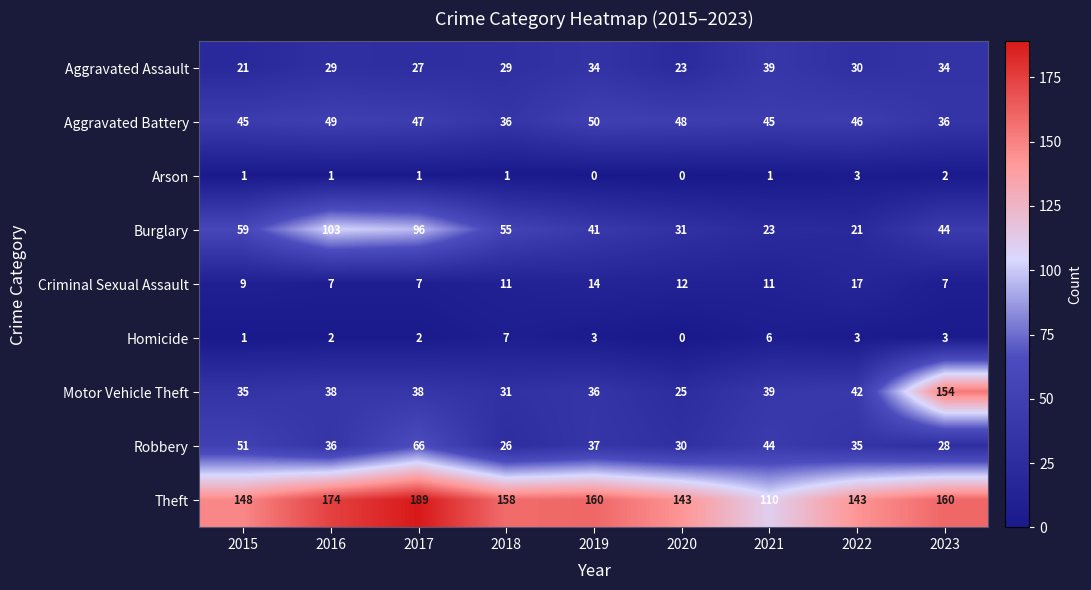

Which category has the highest value across all series?

2017